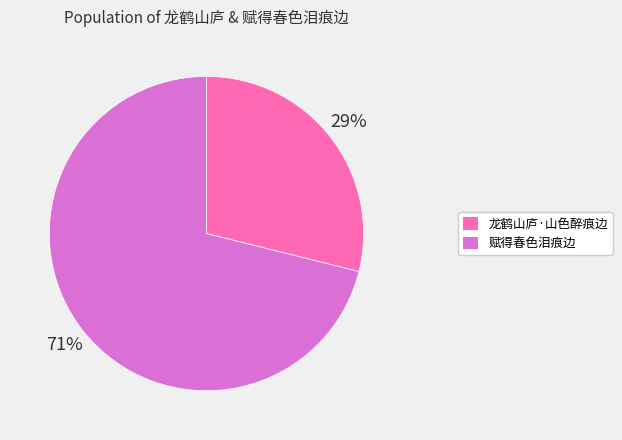

Is 赋得春色泪痕边 the majority of the pie?

Yes